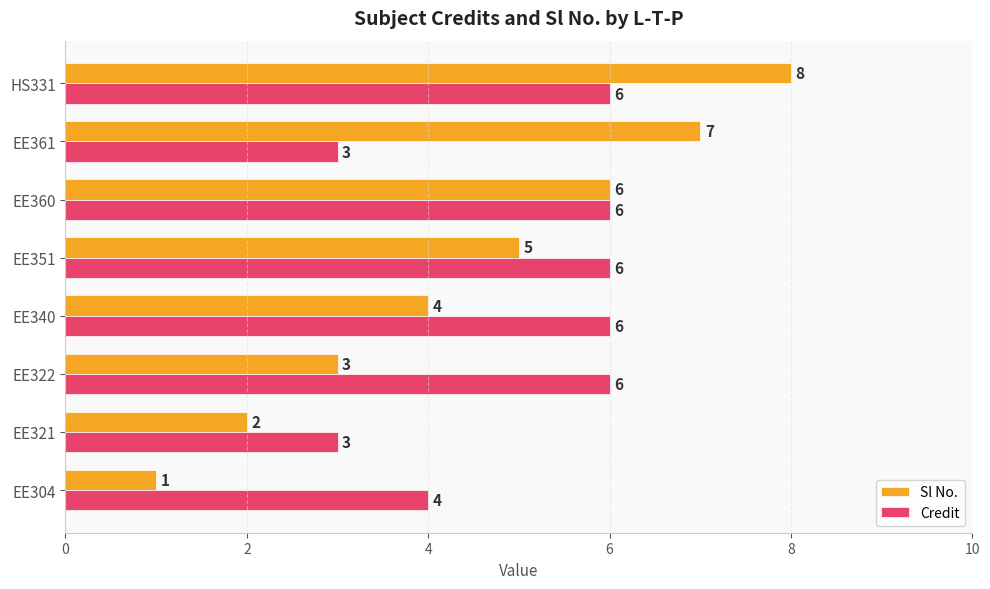

What is the difference between the maximum and minimum values in the Credit series?

3